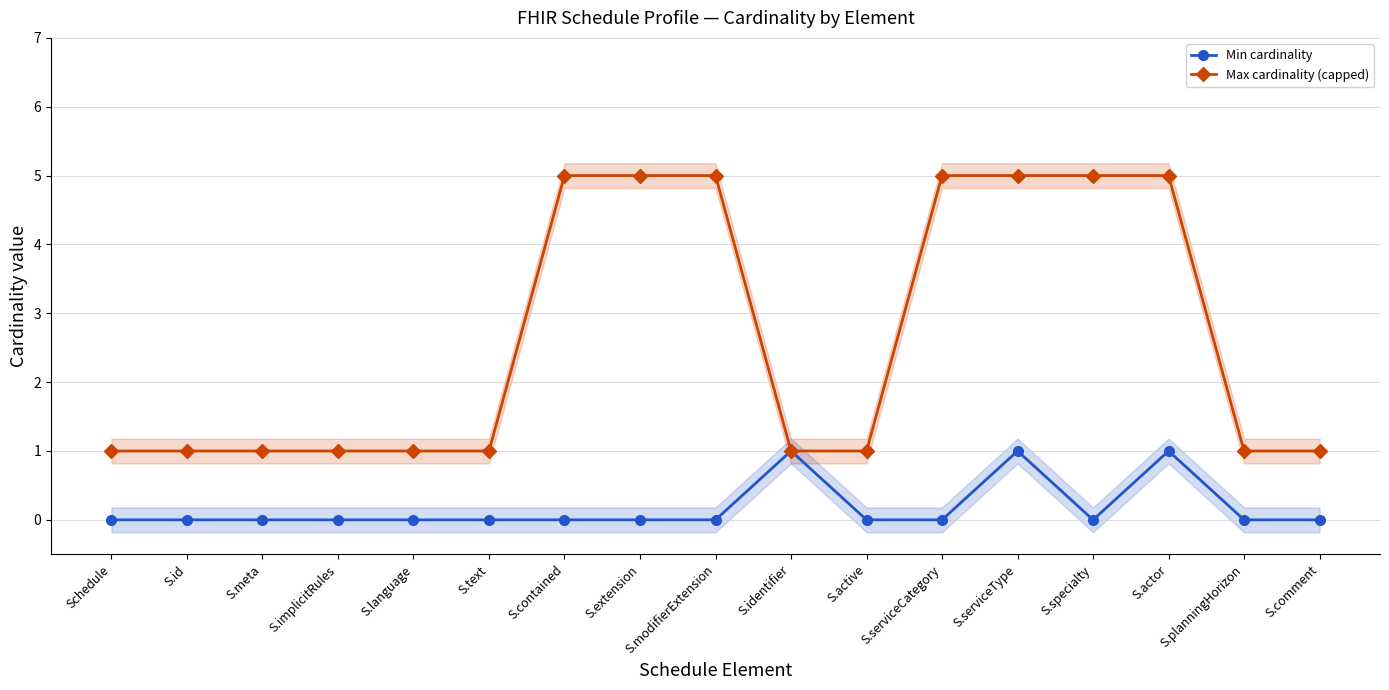

What is the spread (max minus min) of values at S.serviceCategory?

5